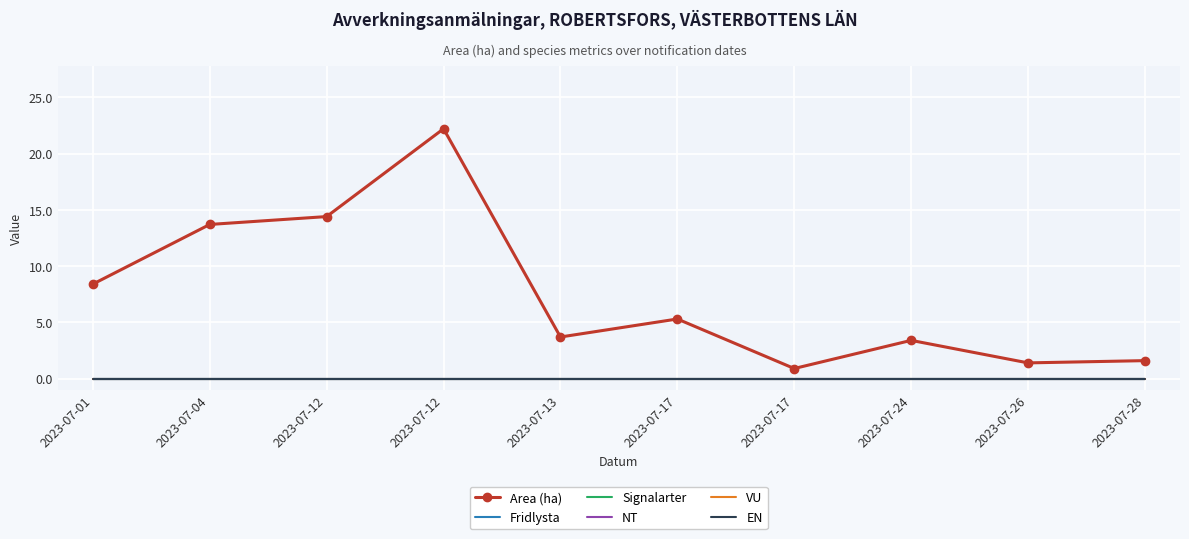

Which series has the largest range (max minus min)?

Area (ha)